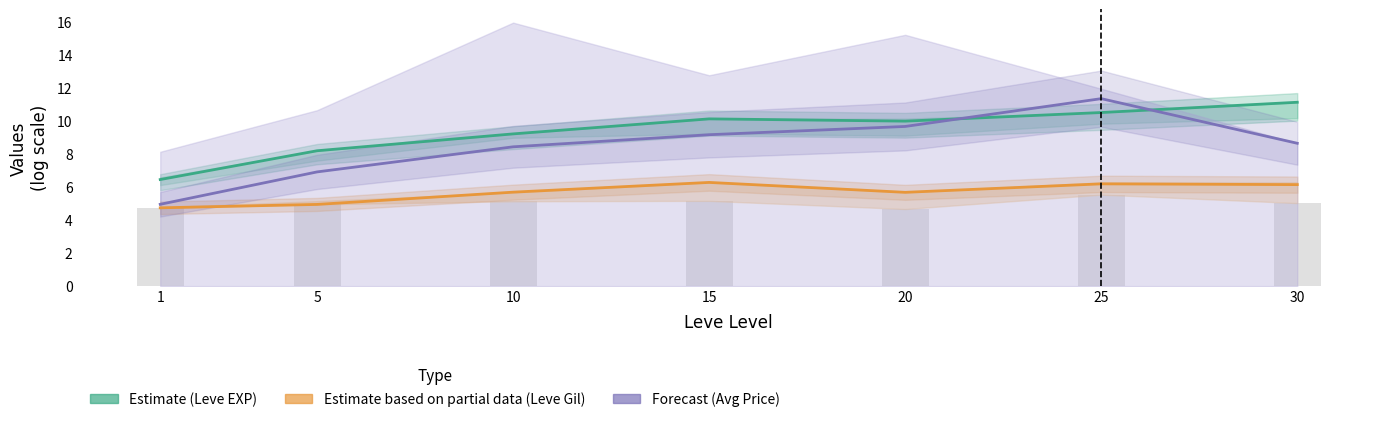

At which category is the sum across all series the highest?

25